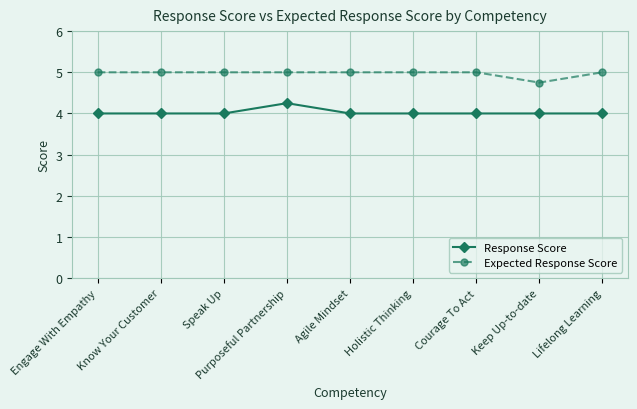

At Engage With Empathy, list the series in order from smallest to largest.

Response Score, Expected Response Score